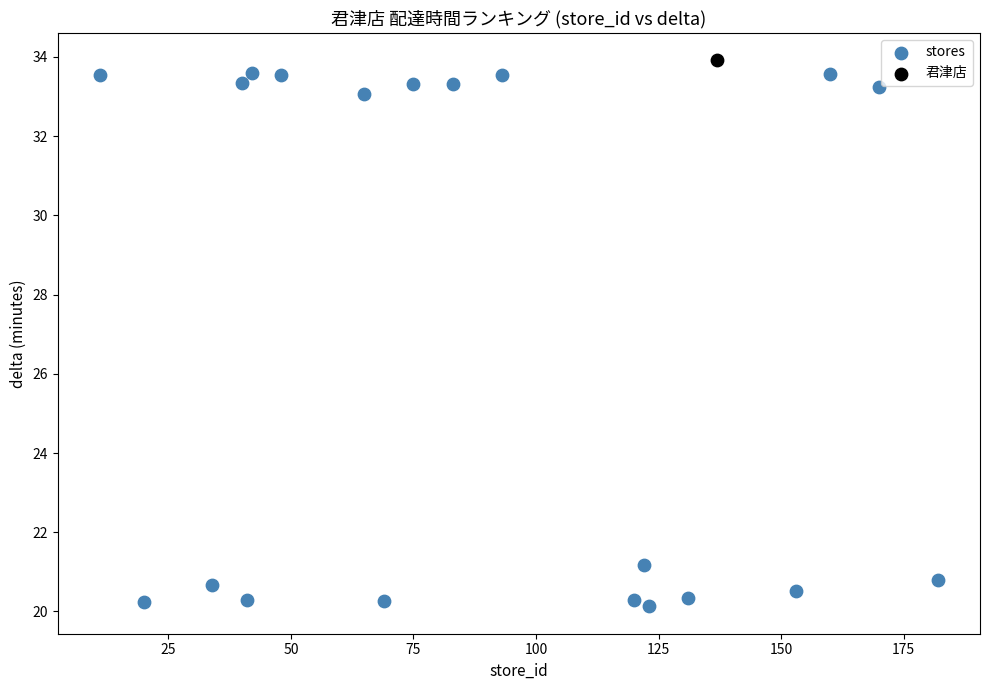

What are all the series names shown in the legend?

stores, 君津店